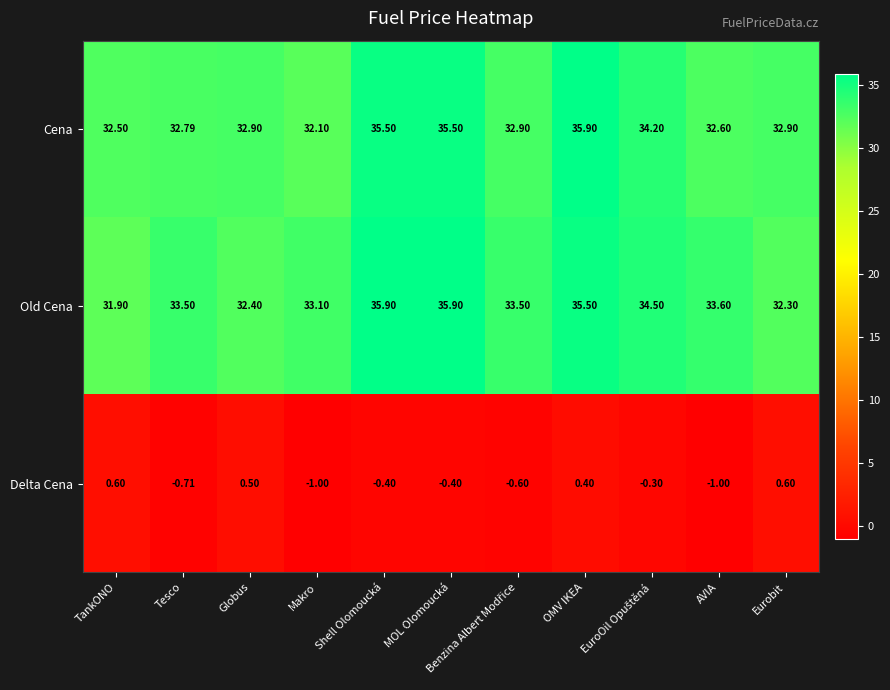

Is the value of Old Cena at AVIA greater than the value of Cena at Globus?

Yes